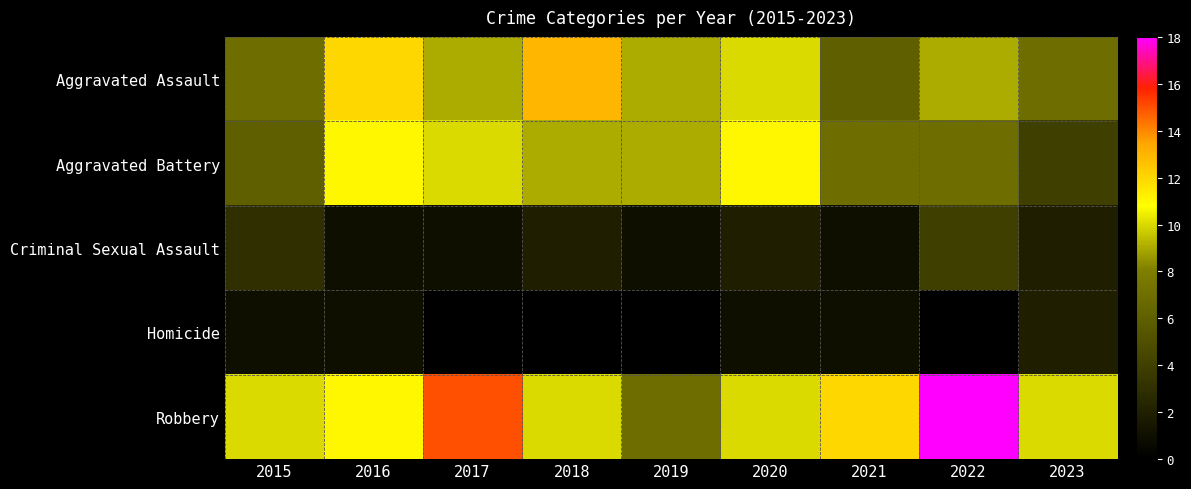

Which series has the widest spread of values?

Robbery